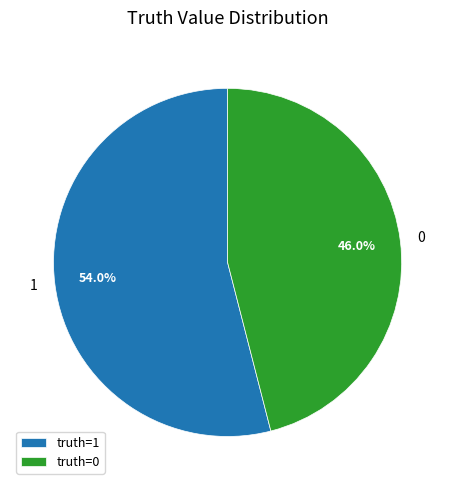

Do truth=0 and truth=1 together represent more than half of the pie?

Yes